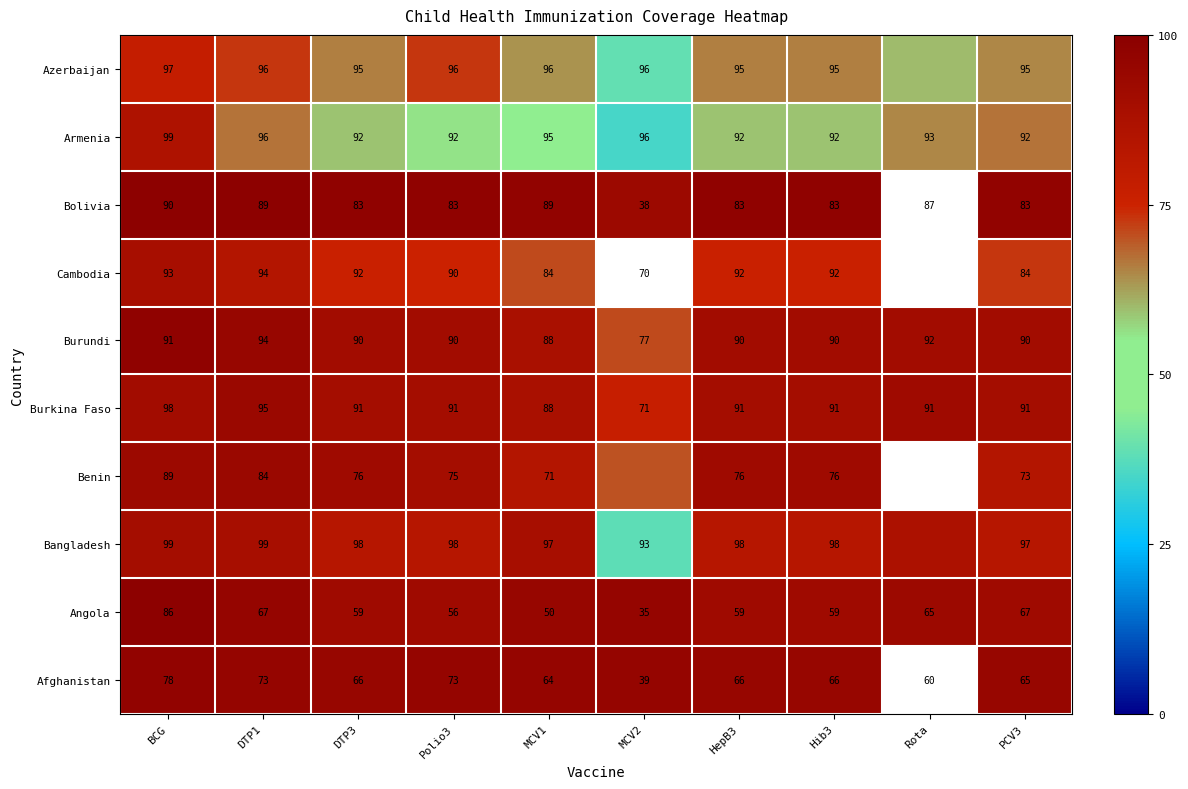

At which label is Burundi closest to 85?

MCV1